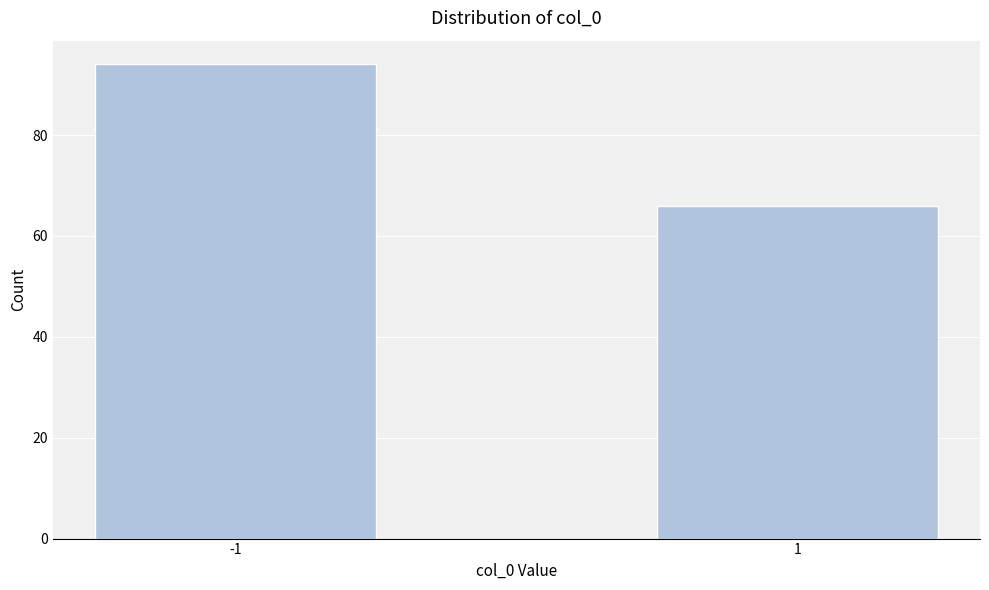

Reading left to right, transcribe all the data shown in this chart.

94	66